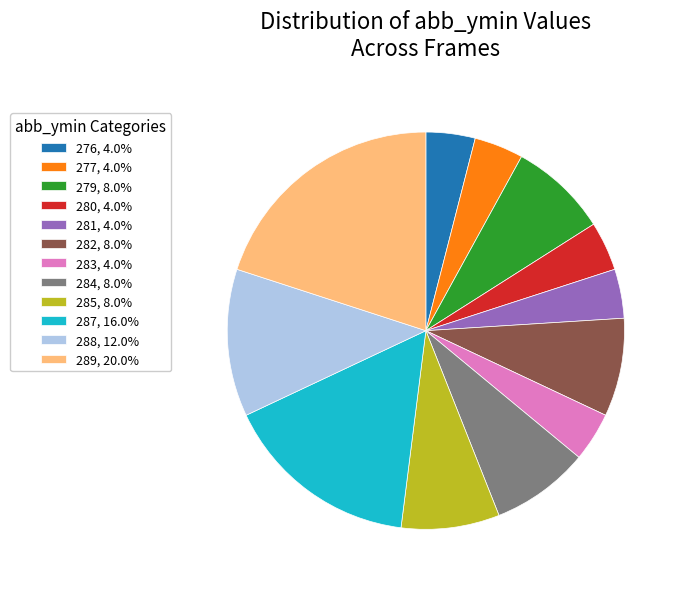

Is the sum of 283, 4.0% and 284, 8.0% greater than half?

No